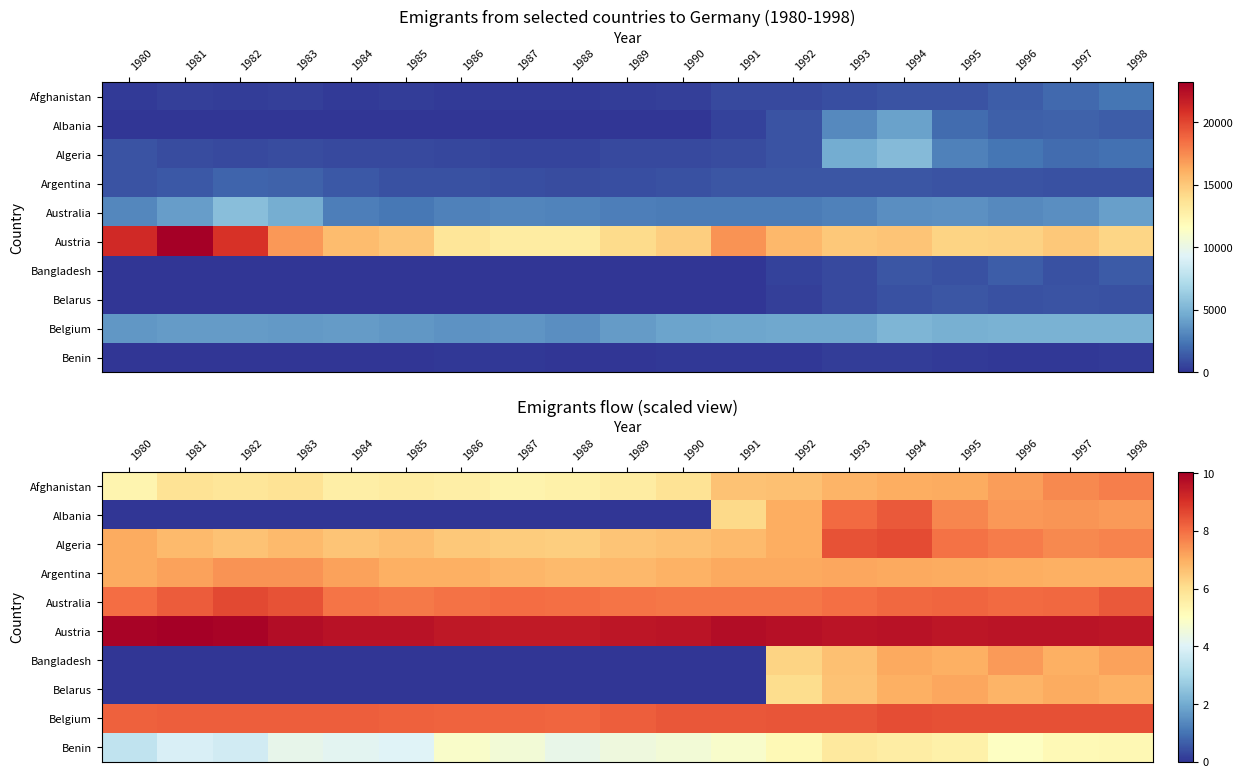

Rank the categories by Algeria value from lowest to highest.

1988, 1987, 1986, 1984, 1989, 1982, 1990, 1985, 1983, 1981, 1991, 1992, 1980, 1997, 1998, 1996, 1995, 1993, 1994